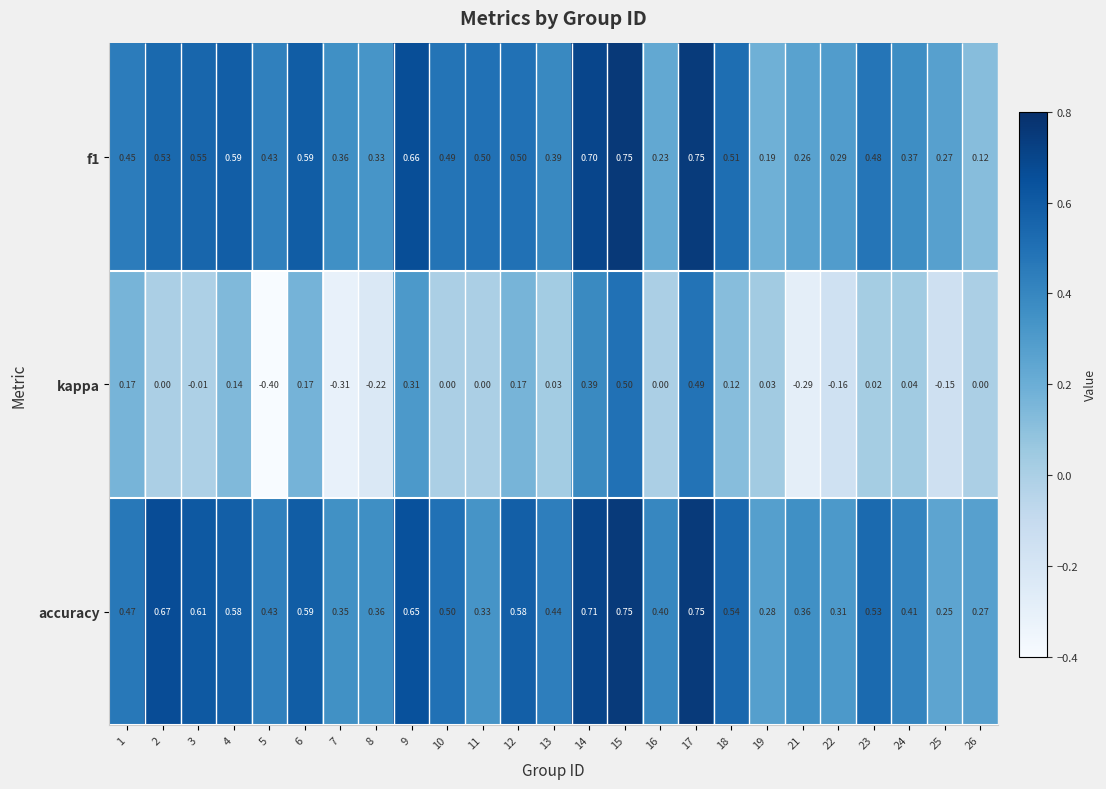

What is the sum of the f1 values at 25 and 3?

0.8